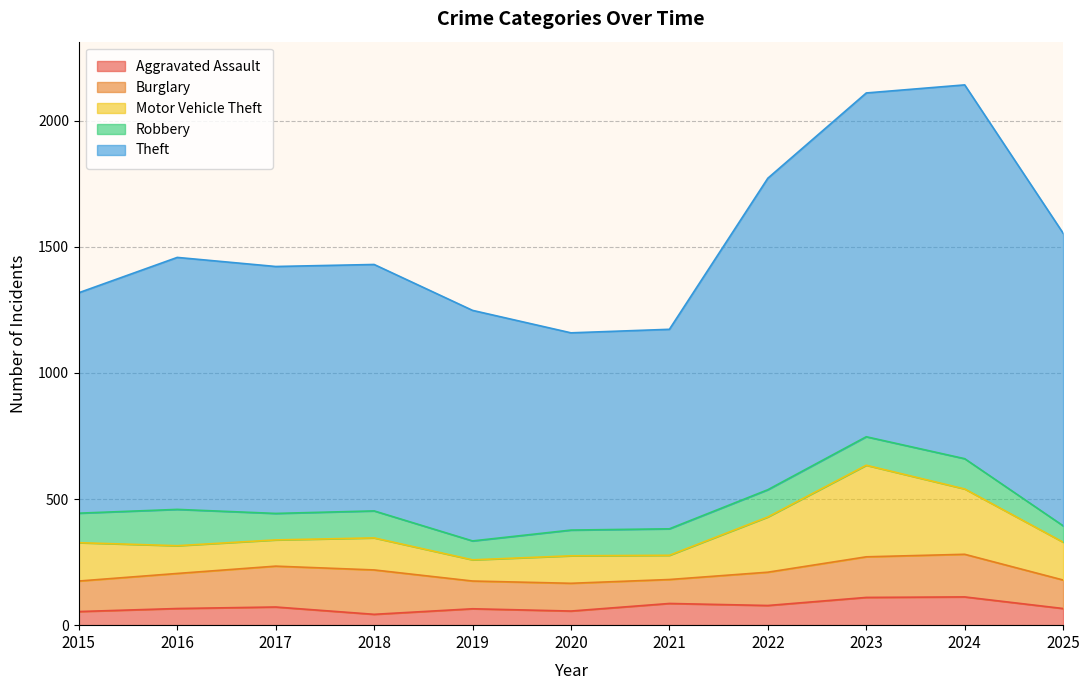

How many times do Burglary and Robbery cross each other?

4